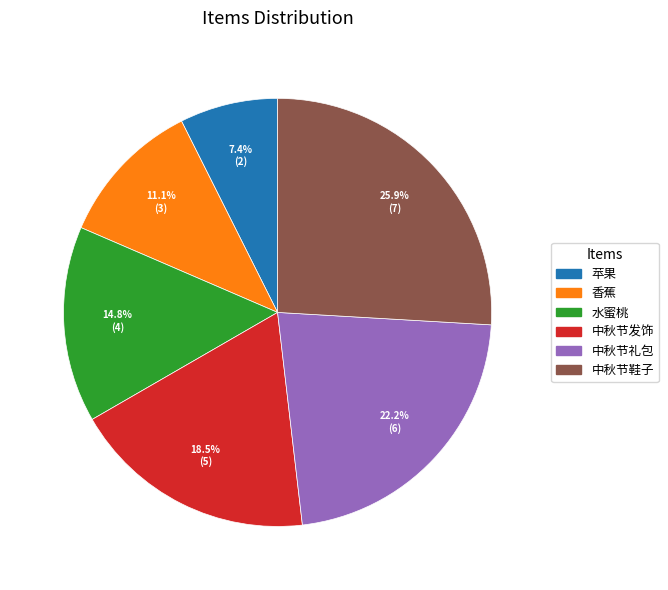

Does 中秋节发饰 represent more than half of the total?

No